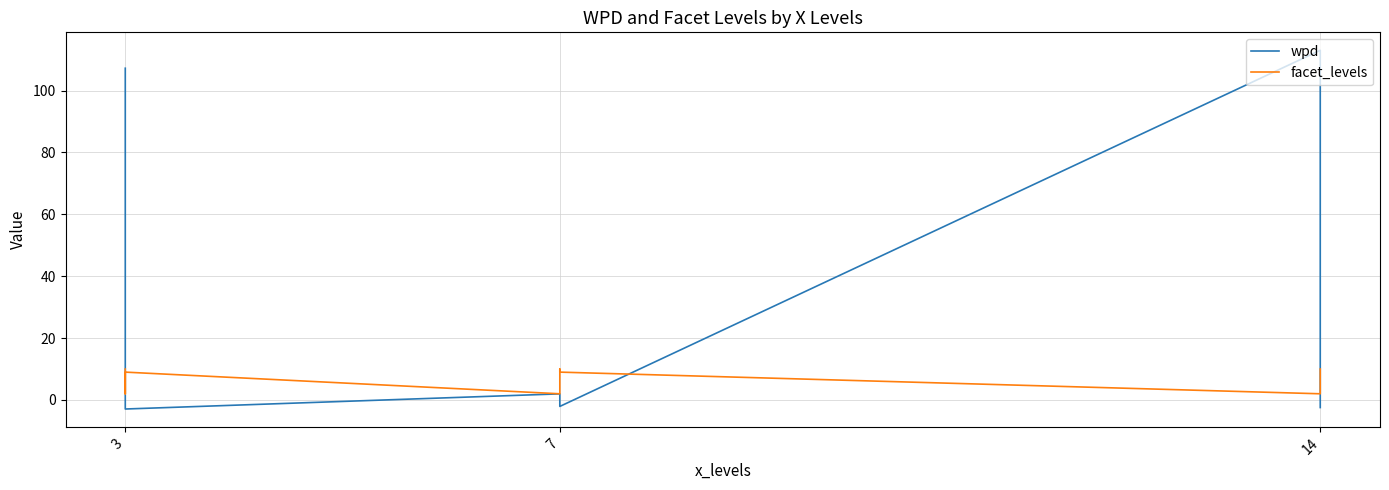

True or false: wpd has a value of 23.4 at 14.

False